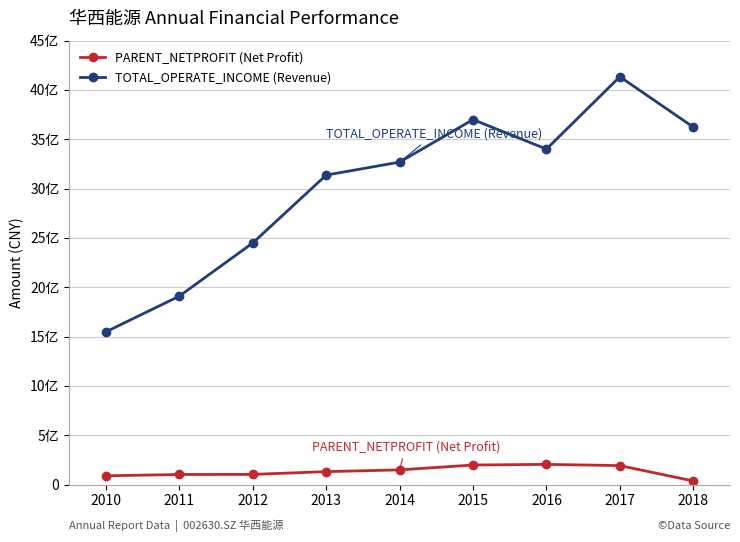

Does the chart have visible grid lines?

Yes